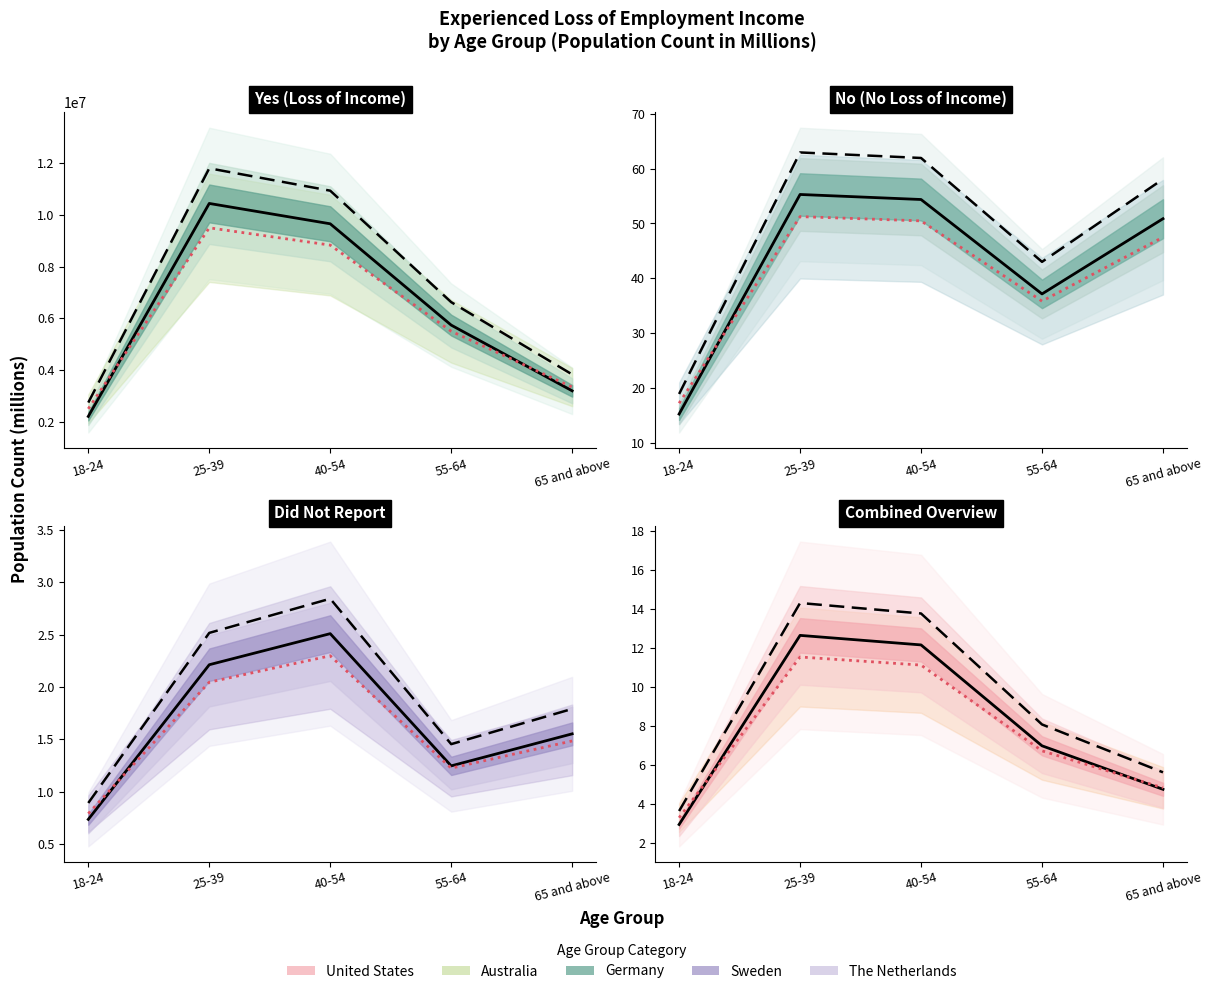

True or false: Australia has more than 2 interior local peaks.

False